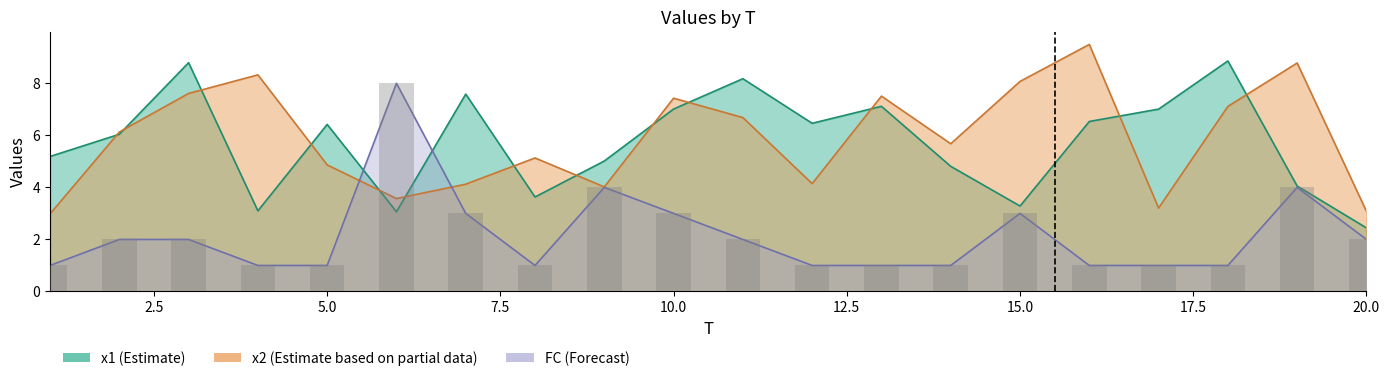

What is the minimum value for x1?

2.4